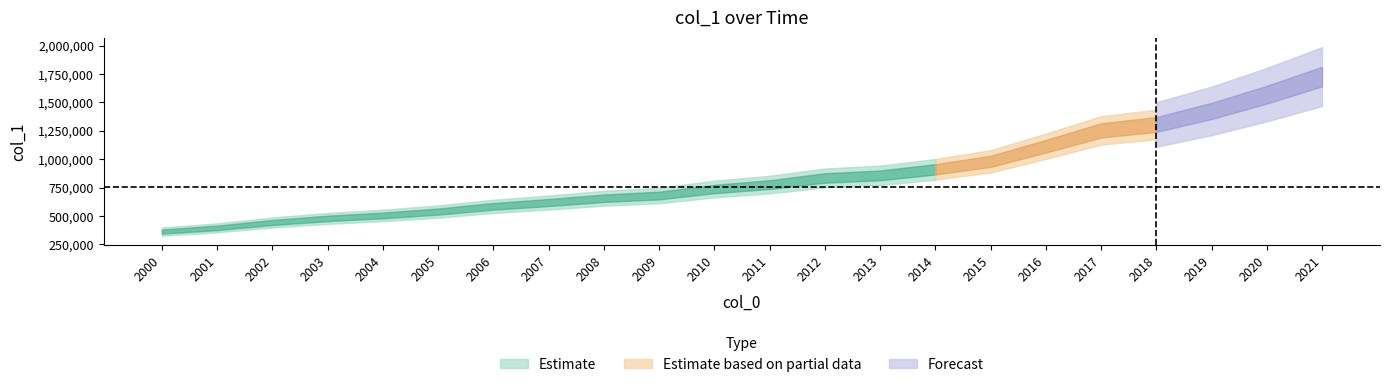

At which label does the data first exceed 776562?

2012